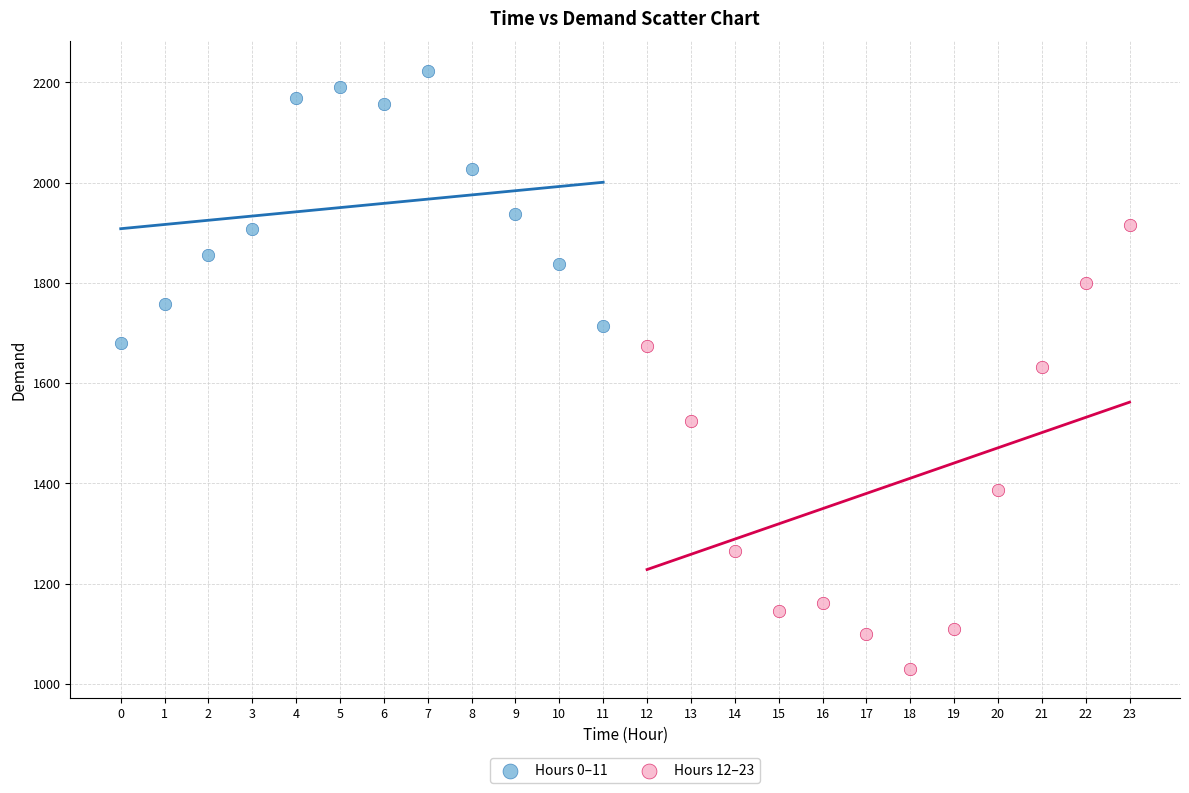

Which series contains the highest Y value?

Hours 0–11